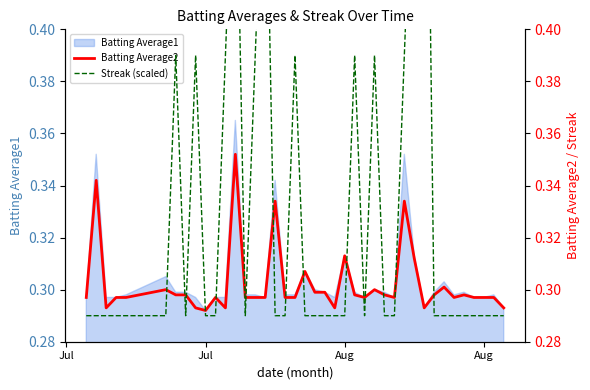

True or false: Streak (scaled) has a value of 0.1 at 30.

False